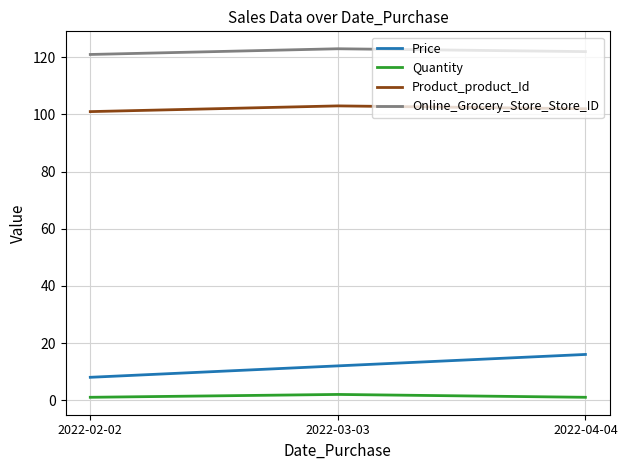

True or false: Product_product_Id has a value of 163 at 2022-04-04.

False